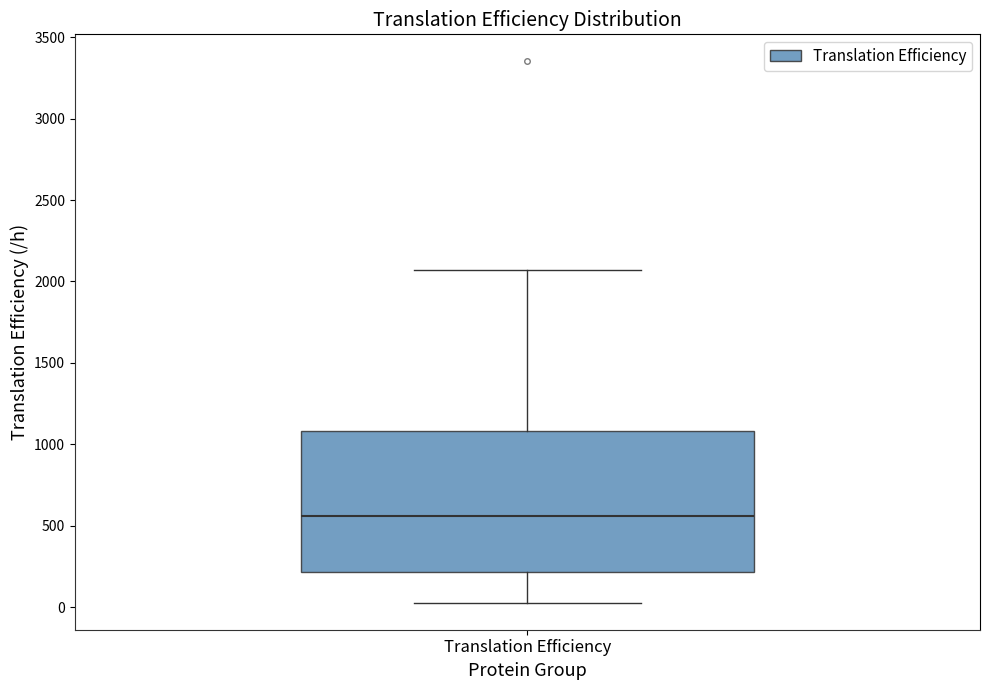

Transcribe this box plot: give where the median line is, the range the box spans, and where the two whiskers end, as read against the y-axis. The values are not printed on the chart, so give them approximately, as read against the axis.

median 550, box 200 to 1100, whiskers 50 to 2050